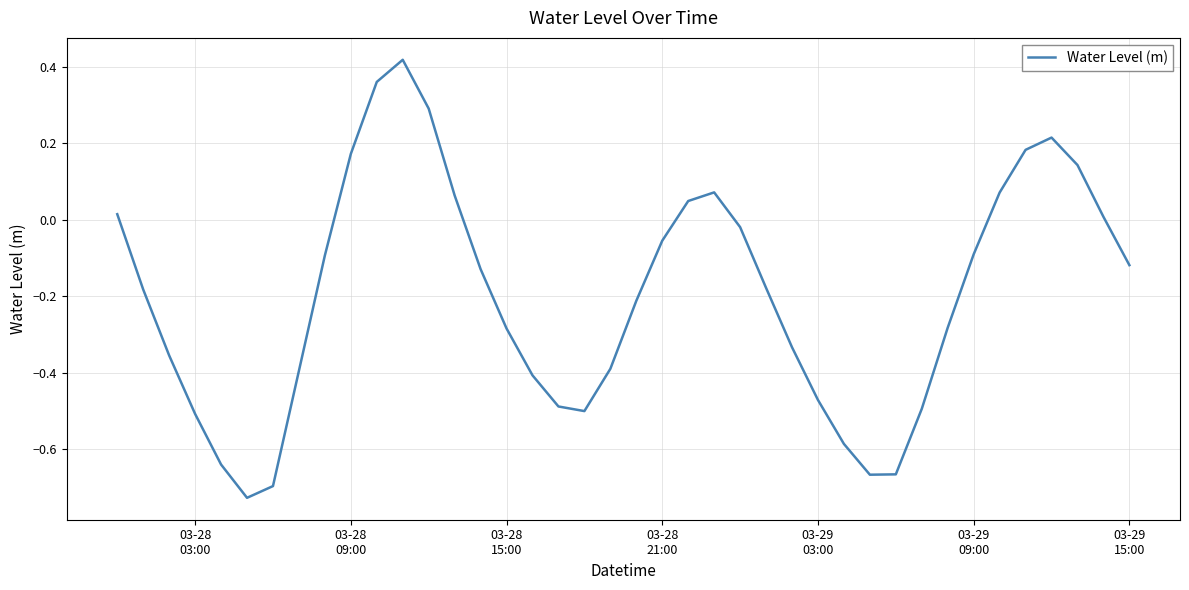

What is the difference between the maximum and minimum values?

1.1